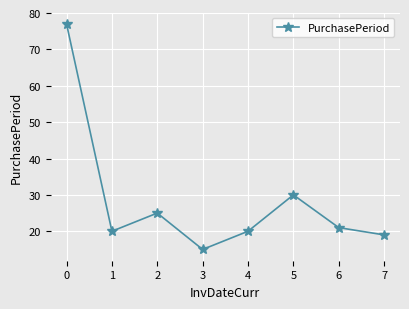

What is the ratio of the value at 0 to the value at 6?

3.7